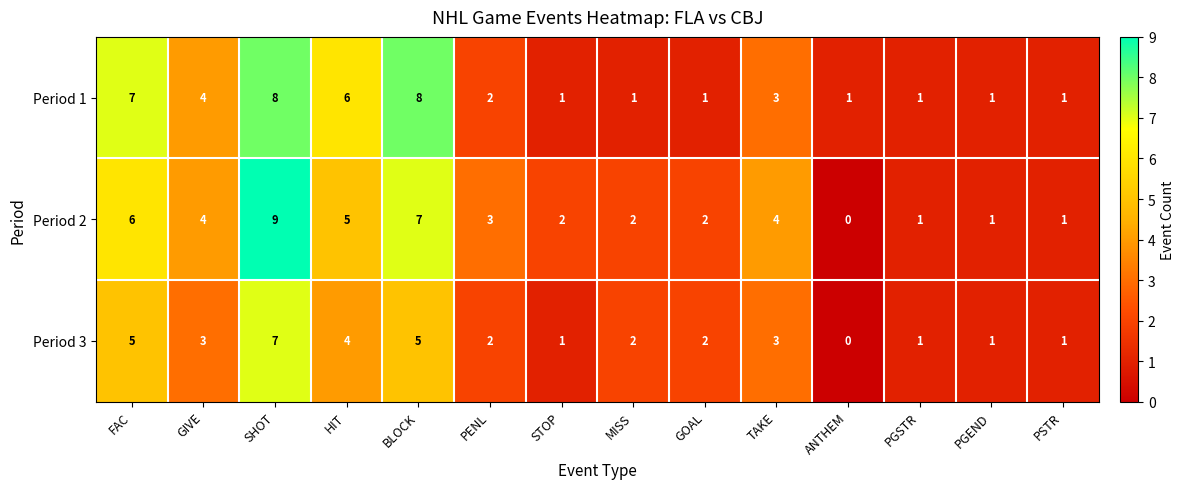

What is the difference between the maximum and minimum values in the Period 1 series?

7